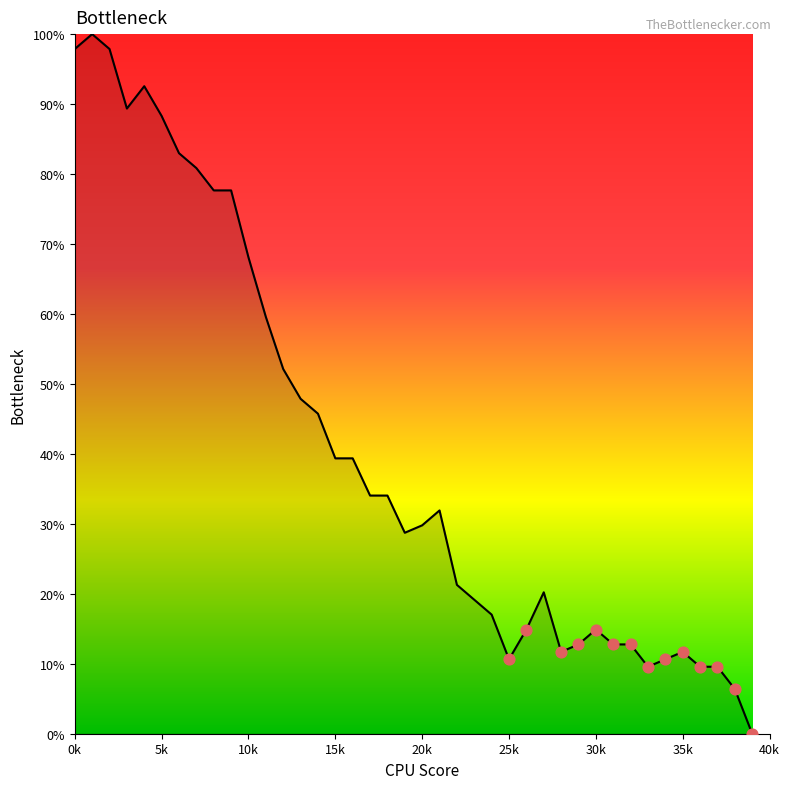

What is the maximum value shown in the chart?

100.0